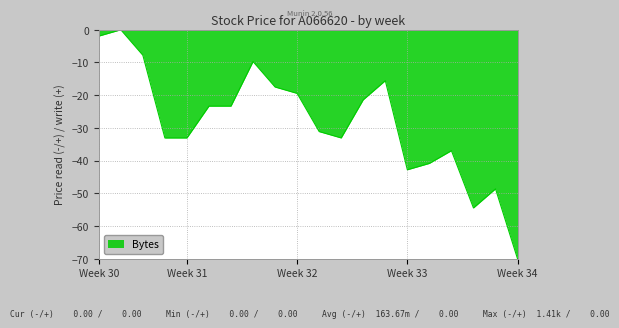

What is the smallest value displayed?

-70.0